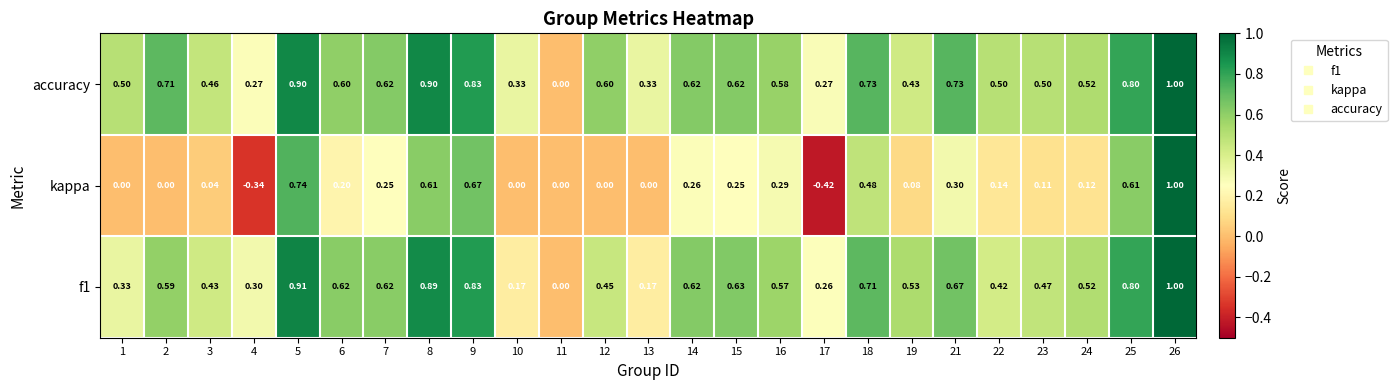

Which series has the largest range (max minus min)?

kappa